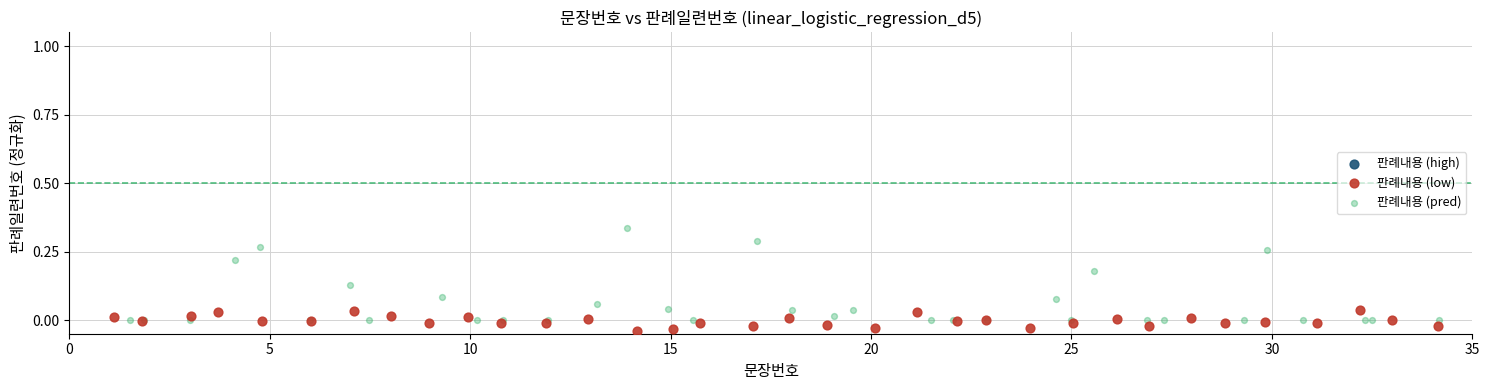

Which series contains the highest Y value?

판례내용 (pred)